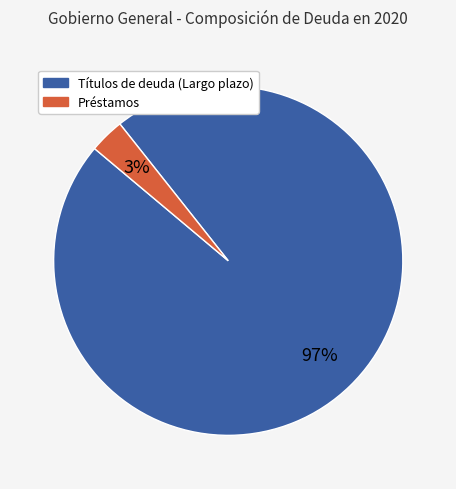

What is the smallest slice in the pie chart?

Préstamos